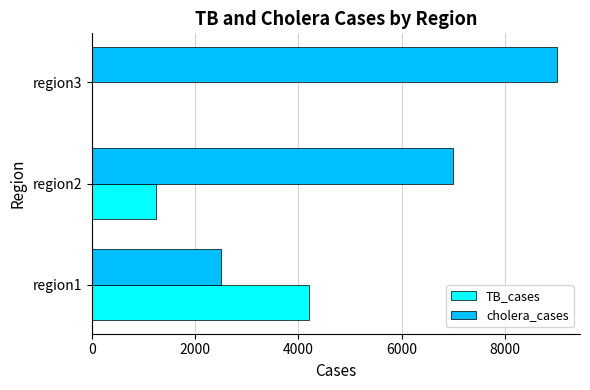

The value at 2000 is 7000. True or false?

True